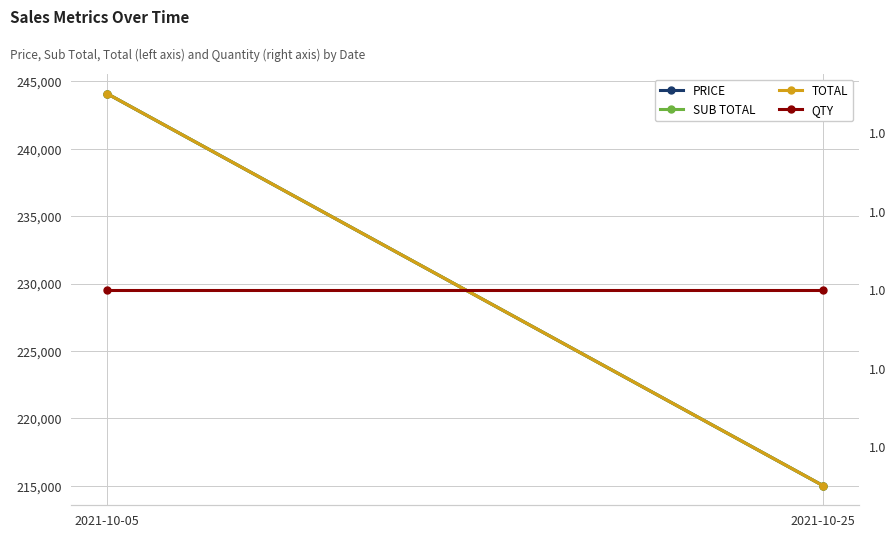

What is the difference between the maximum and minimum values in the SUB TOTAL series?

29099.4